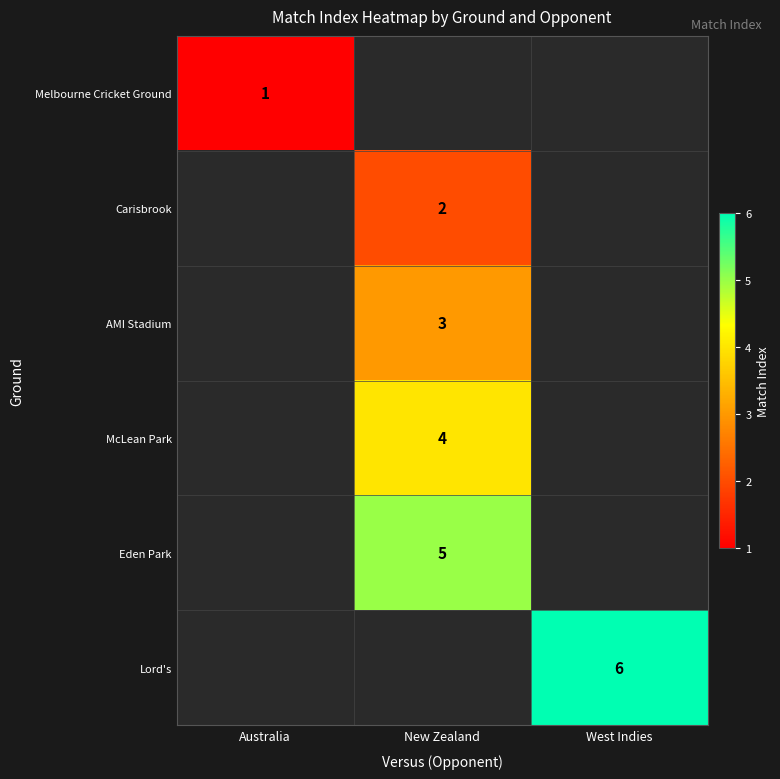

True or false: McLean Park has a value of 4 at New Zealand.

True